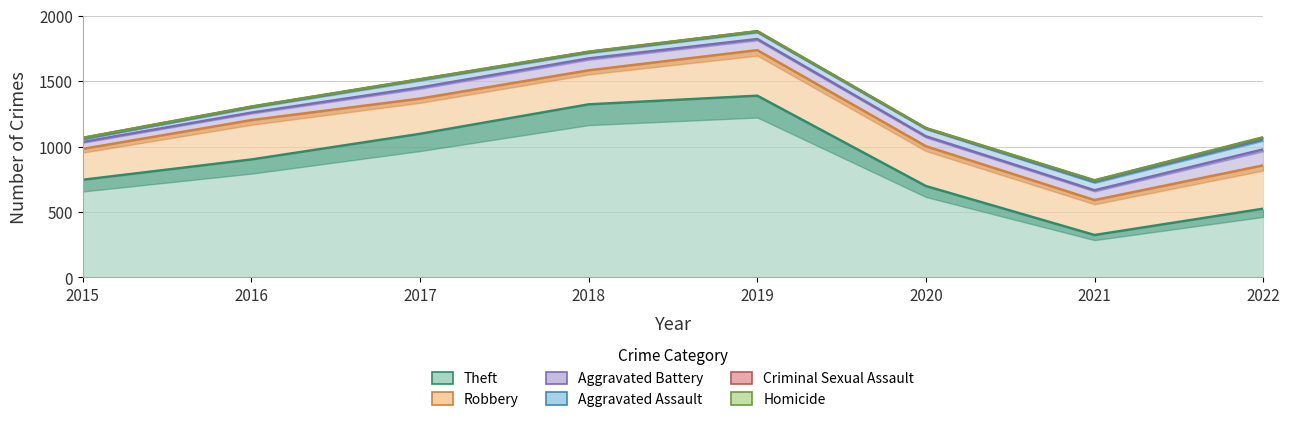

At which category is the sum across all series the highest?

2019